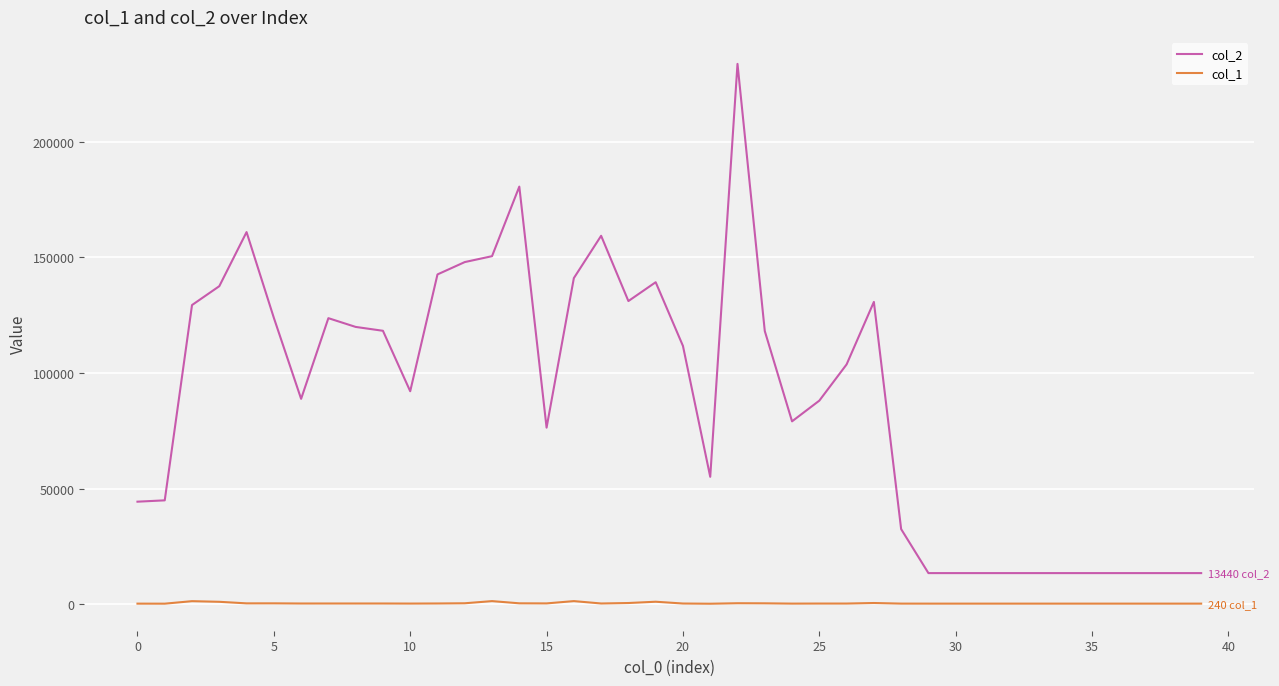

Which series has the widest spread of values?

col_2